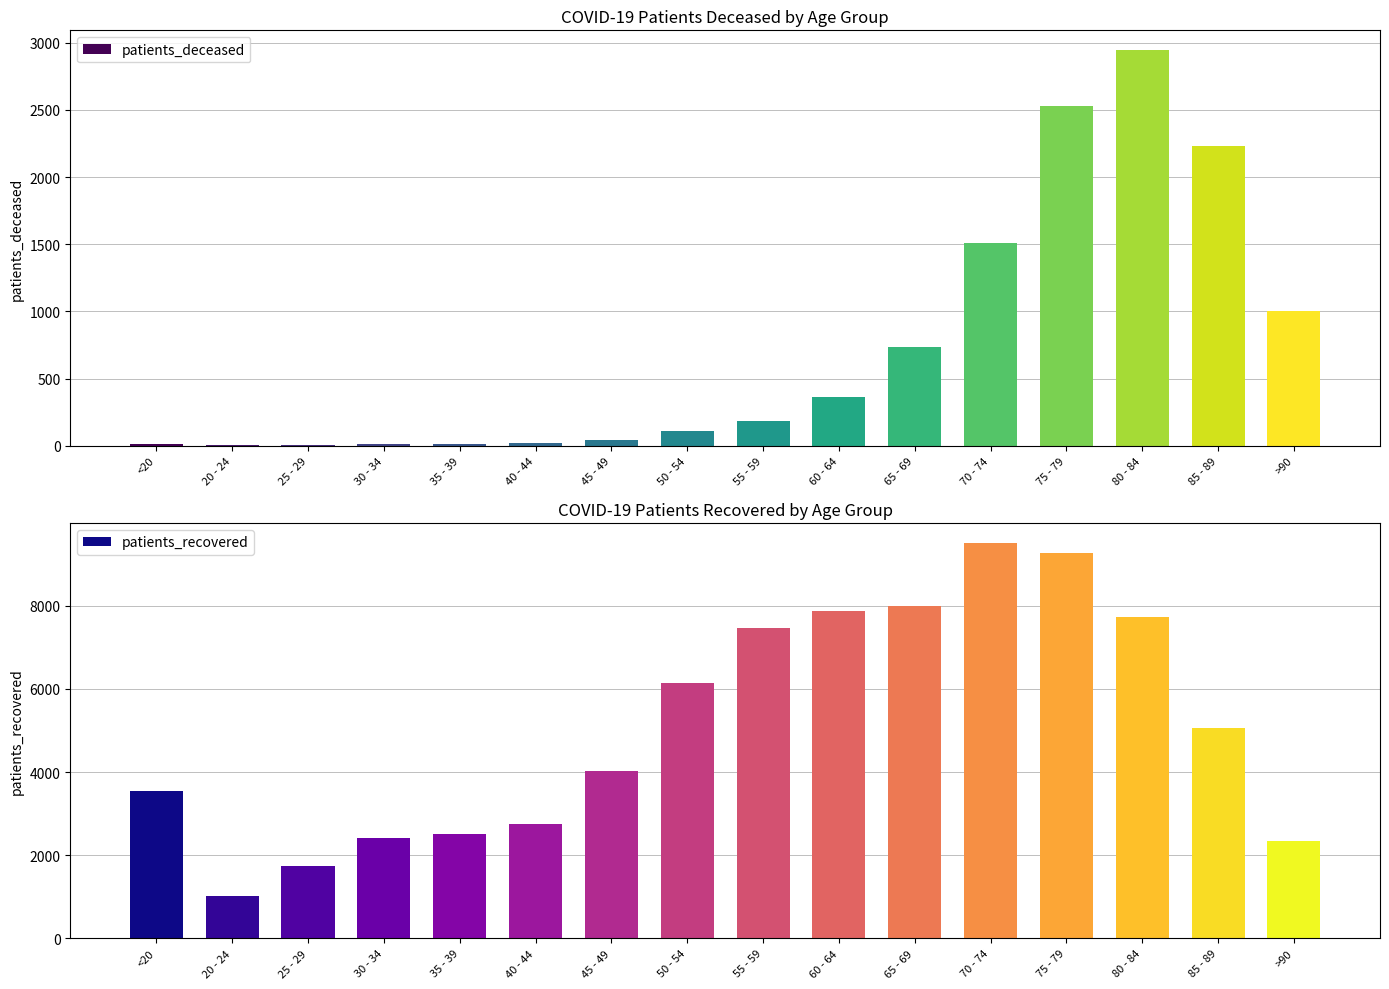

The value of patients_recovered at >90 is 2330. True or false?

True